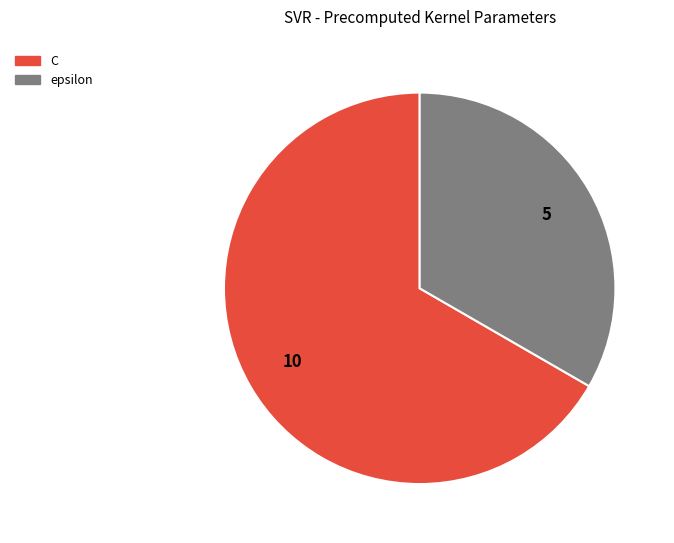

Which has a higher value, epsilon or C?

C